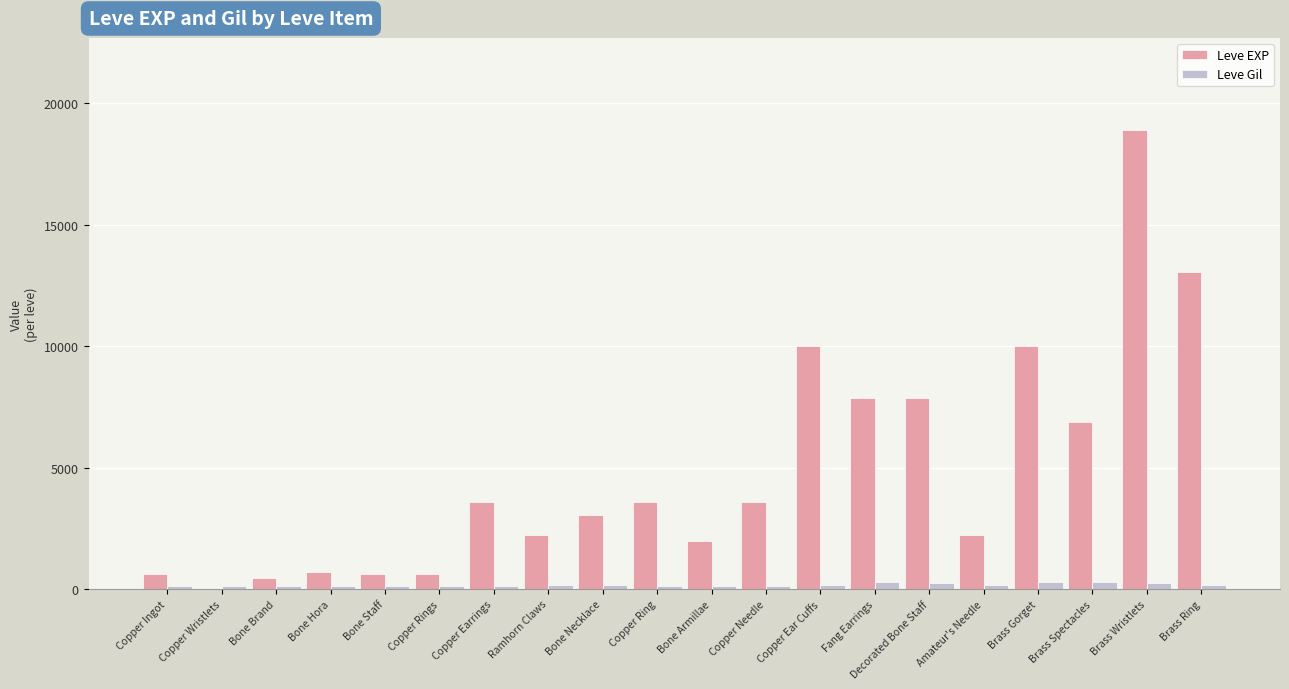

At which category is the sum across all series the highest?

Brass Wristlets